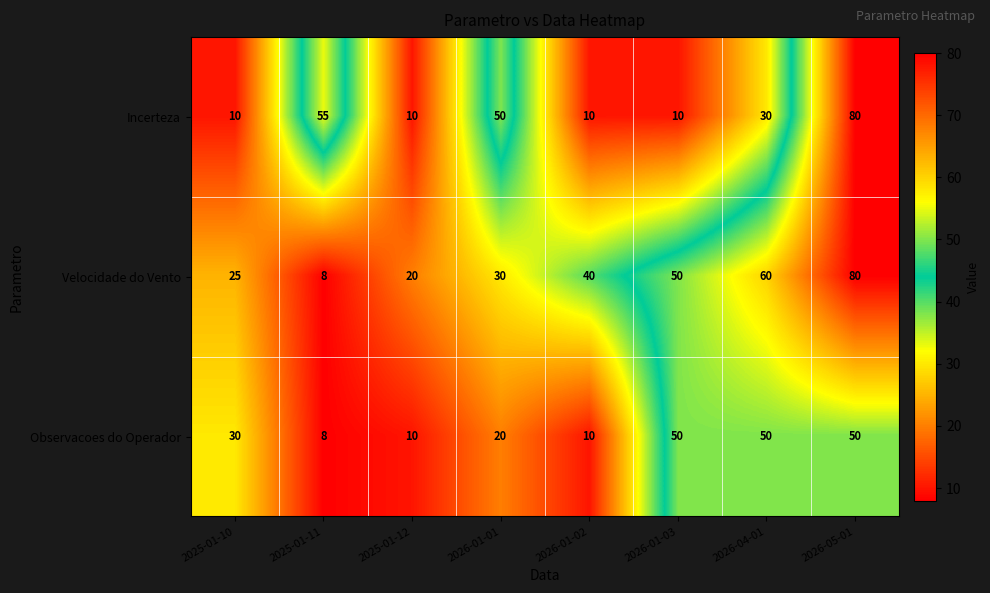

How many data points in Incerteza are less than 30?

4